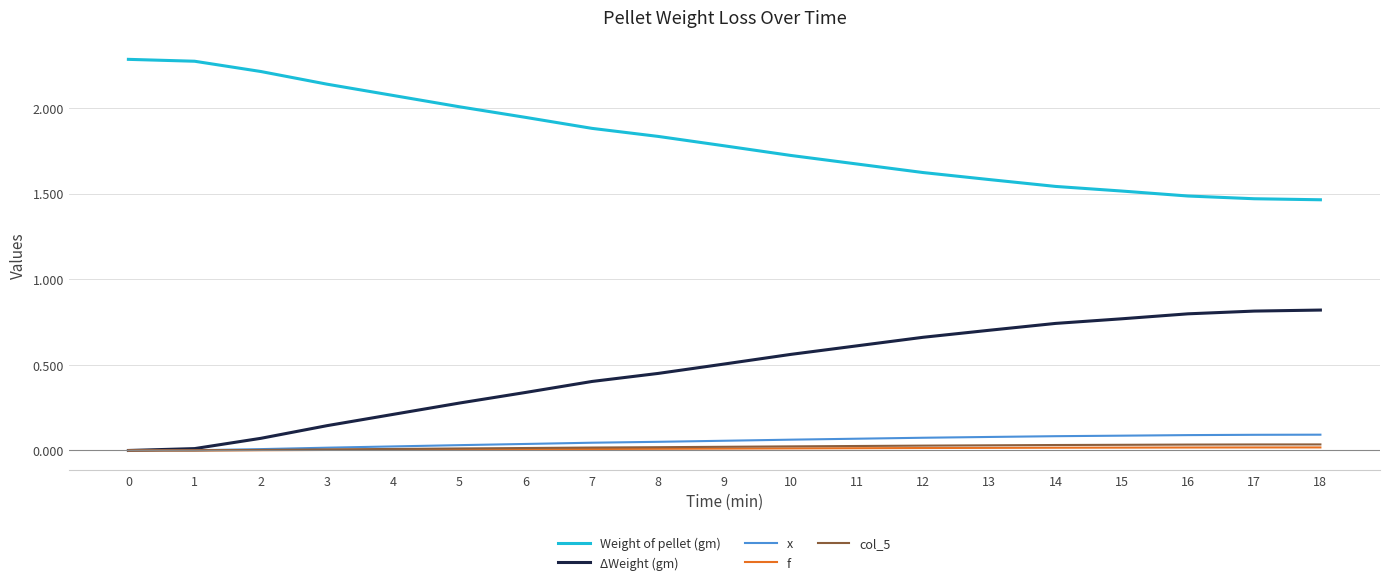

Is it true that f equals 0.0 at 9?

True